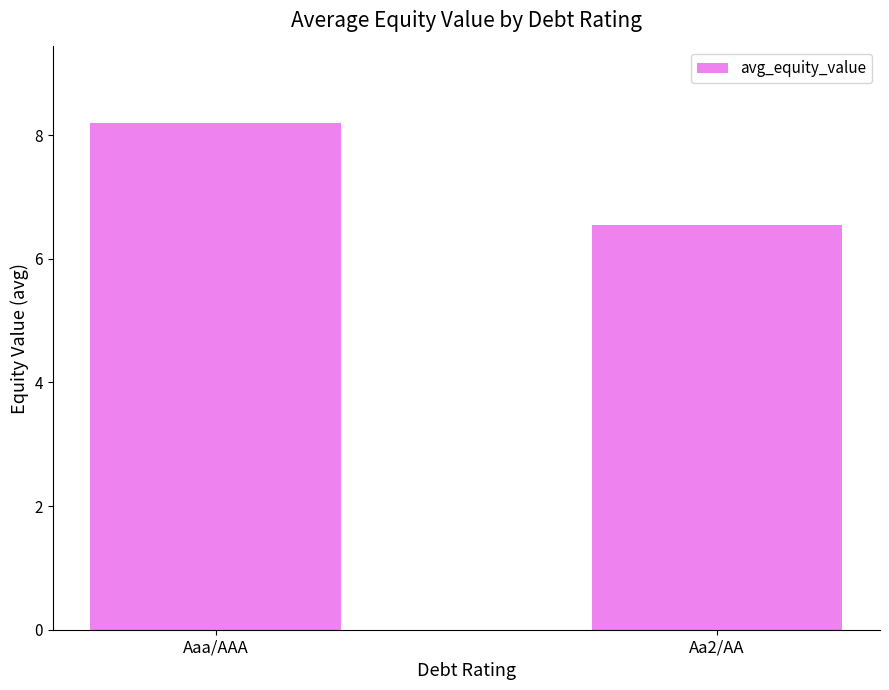

List the labels in order of value, largest first.

Aaa/AAA, Aa2/AA